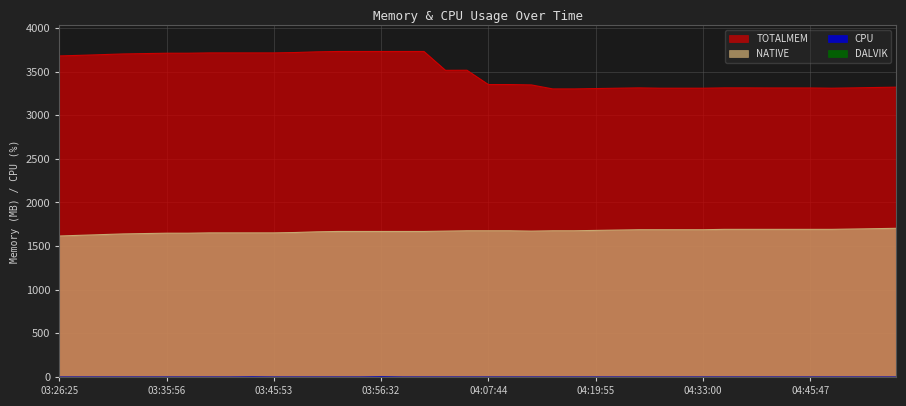

Which category has the lowest value across all series?

03:26:25